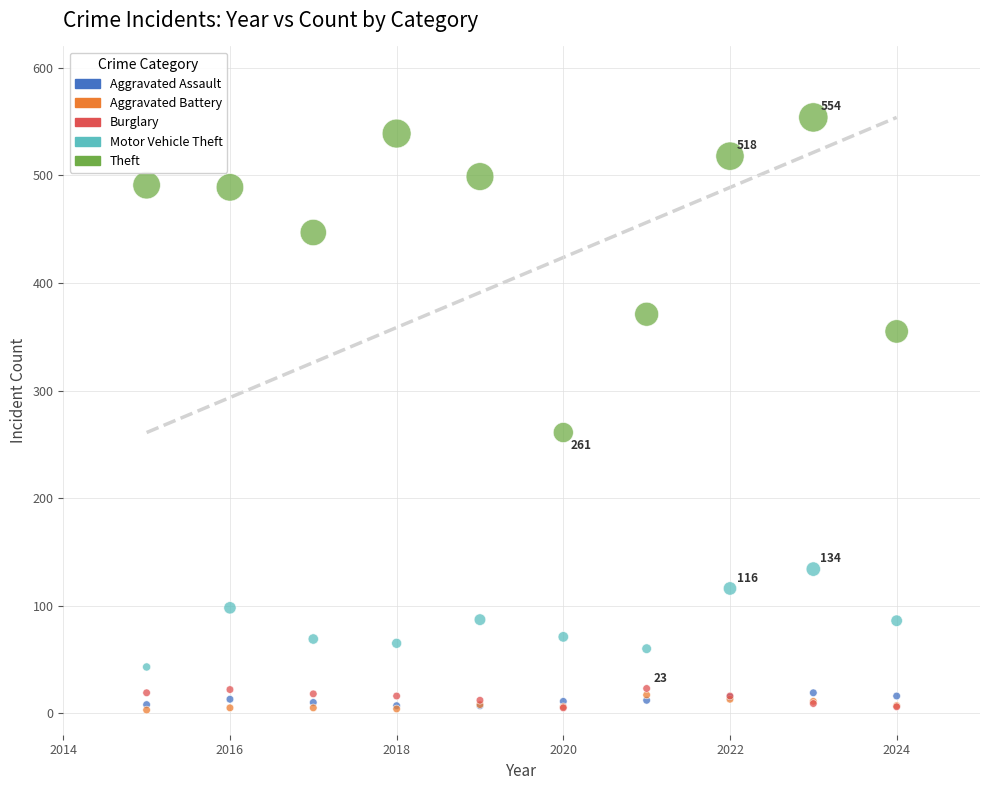

Which series has the largest Y range (max minus min)?

Theft